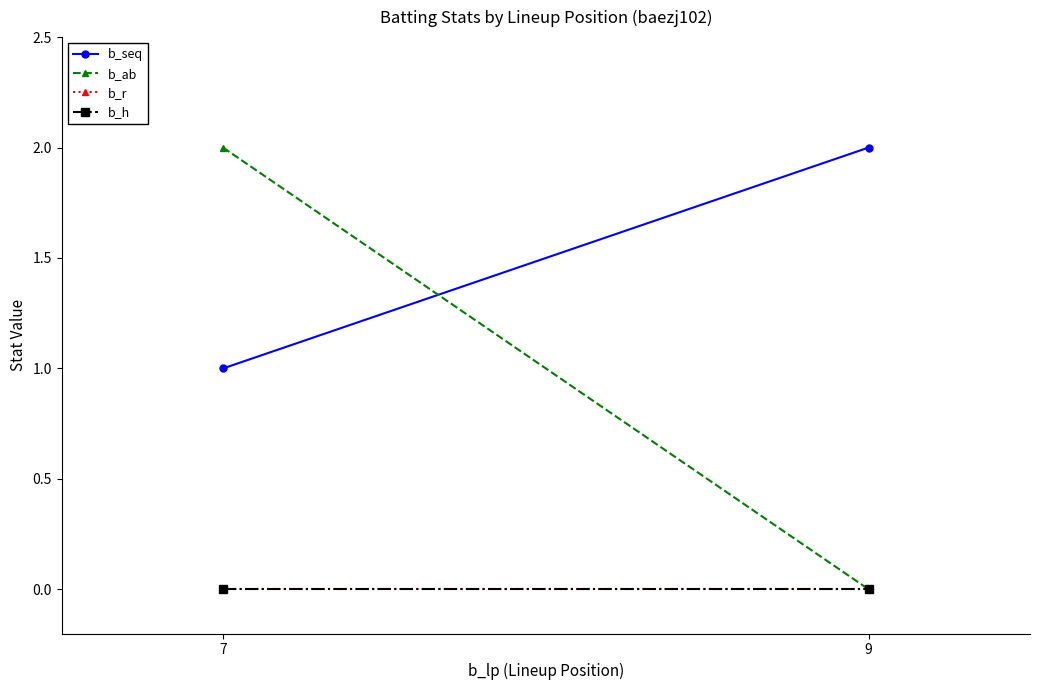

Rank the series at 7 from lowest to highest value.

b_r, b_h, b_seq, b_ab